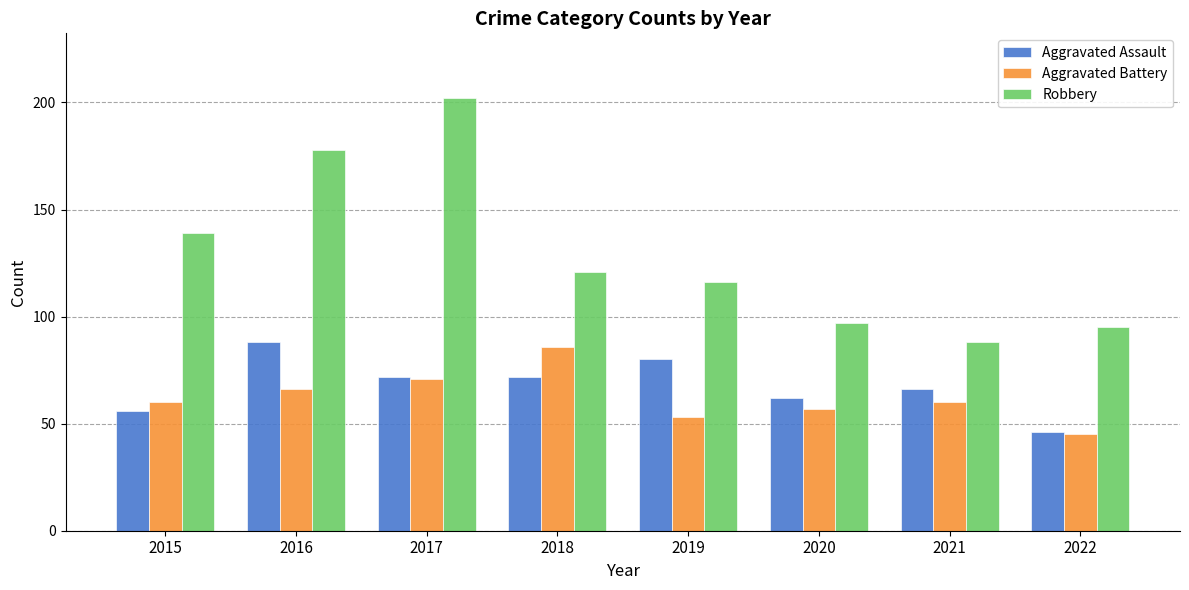

At which category does the chart reach its peak across all series?

2017